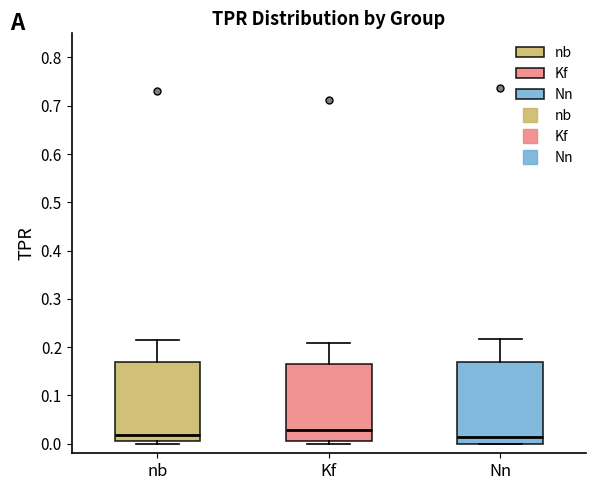

Reading left to right, read every box against the y-axis: the position of its median line, the range the box covers, and the ends of its whiskers. The values are not printed on the chart, so give them approximately, as read against the axis.

nb: median 0.02, box 0.01 to 0.17, whiskers 0.00 to 0.22
Kf: median 0.03, box 0.01 to 0.16, whiskers 0.00 to 0.21
Nn: median 0.01, box 0.00 to 0.17, whiskers 0.00 to 0.22